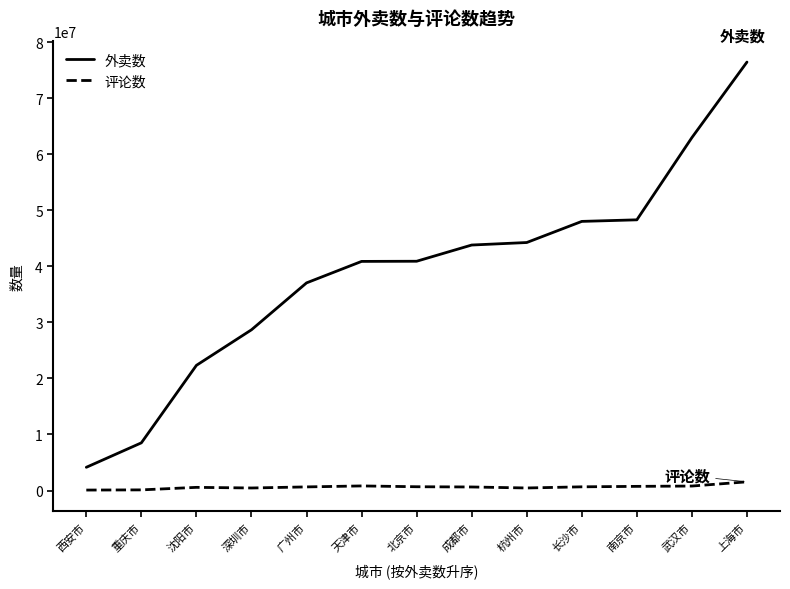

The value of 外卖数 at 杭州市 is 74589862. True or false?

False